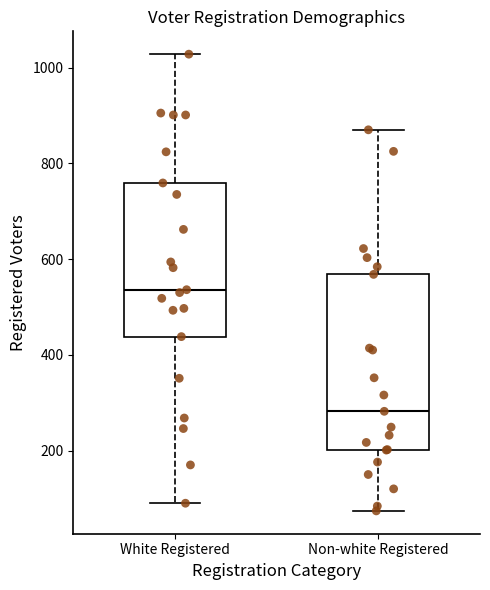

Where does the median line of the box for Non-white Registered sit on the y-axis? The values are not printed on the chart, so give them approximately, as read against the axis.

280